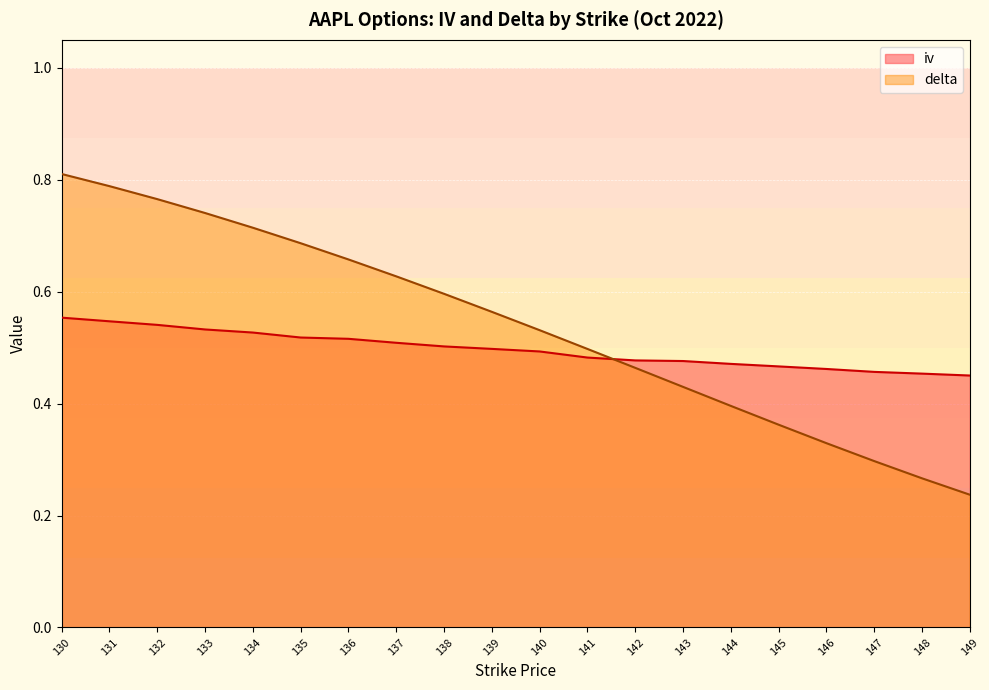

What is the difference between the maximum and minimum values in the delta series?

0.6